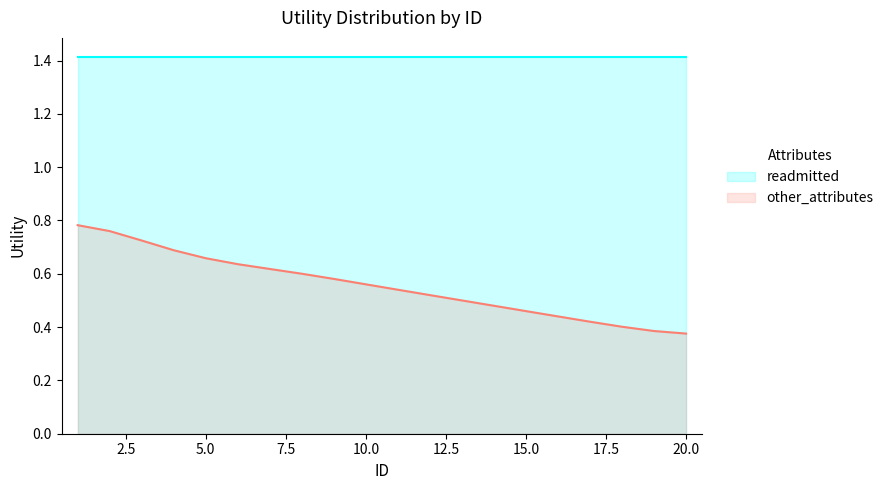

Count the number of categories in the chart.

20